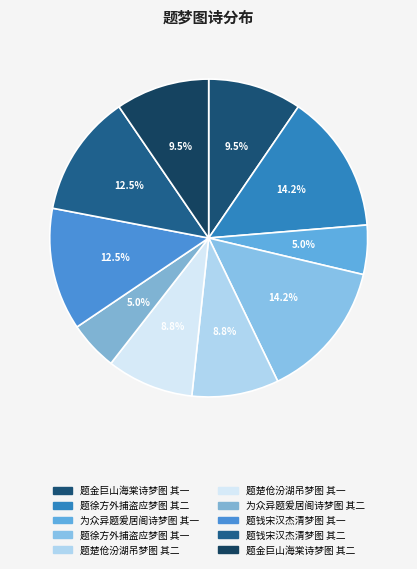

Count the number of slices in the pie.

10